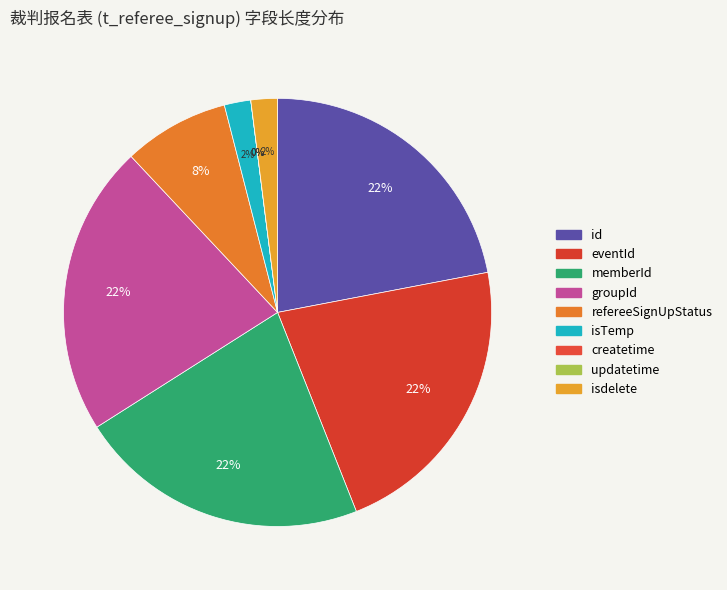

Does any single category account for the majority?

No